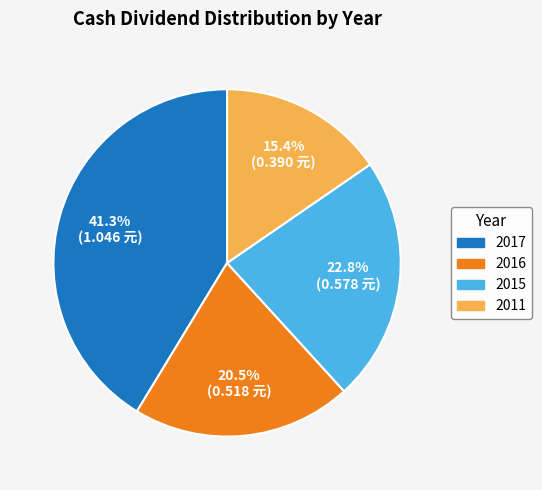

To the nearest percent, what is the difference between the 2017 and 2015 slice percentages?

18%